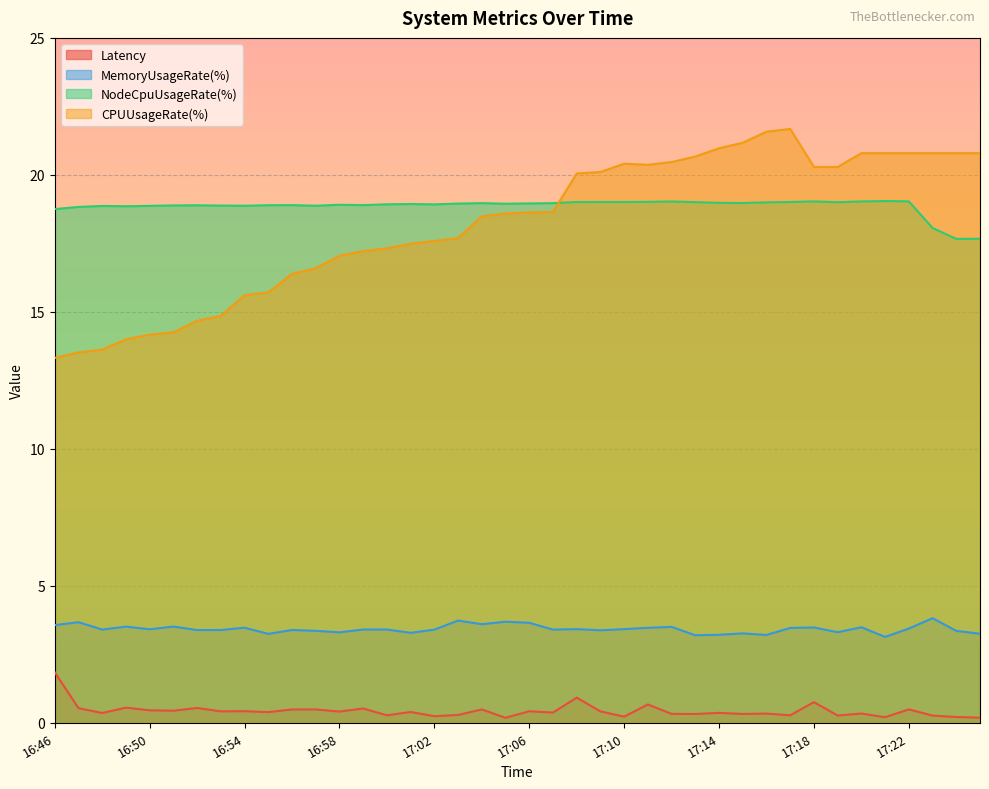

How many lines are shown in the chart?

4